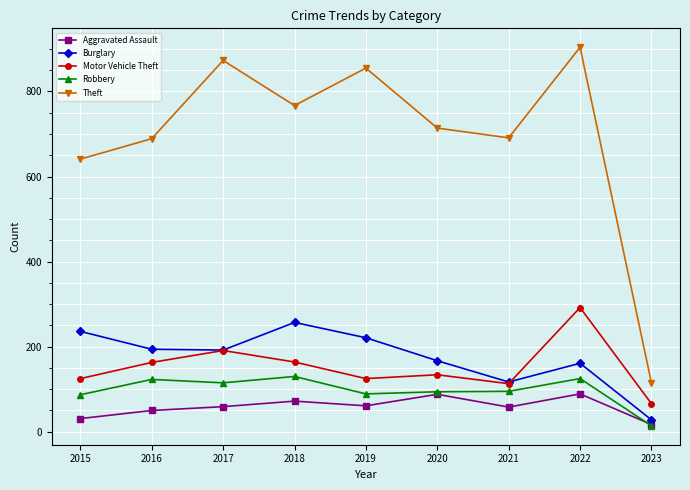

The value of Burglary at 2021 is 117. True or false?

True